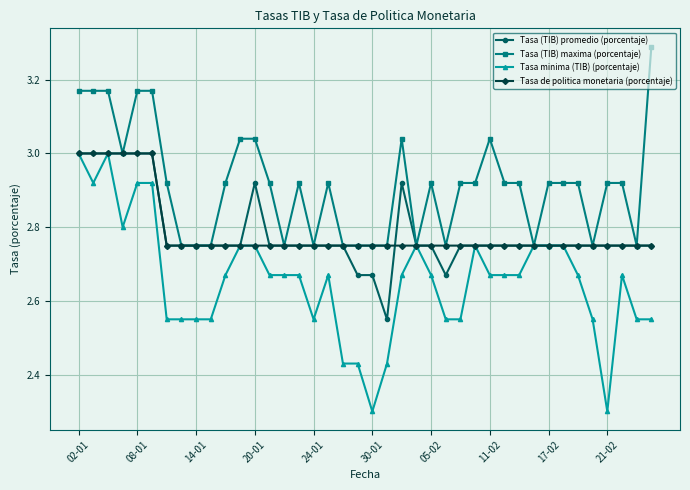

At how many categories does at least one series exceed 2?

40